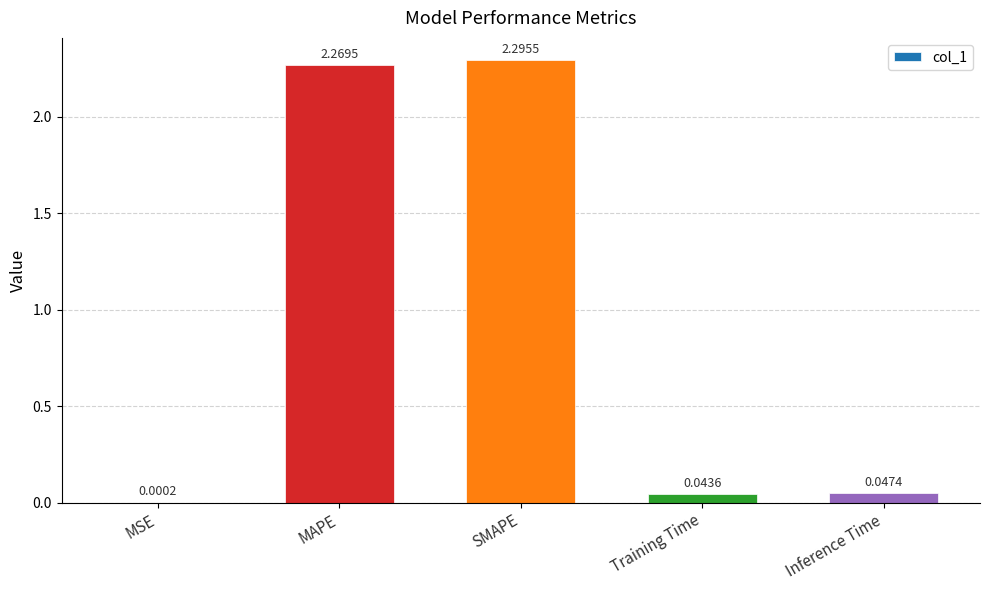

Which category has the highest value across all series?

SMAPE